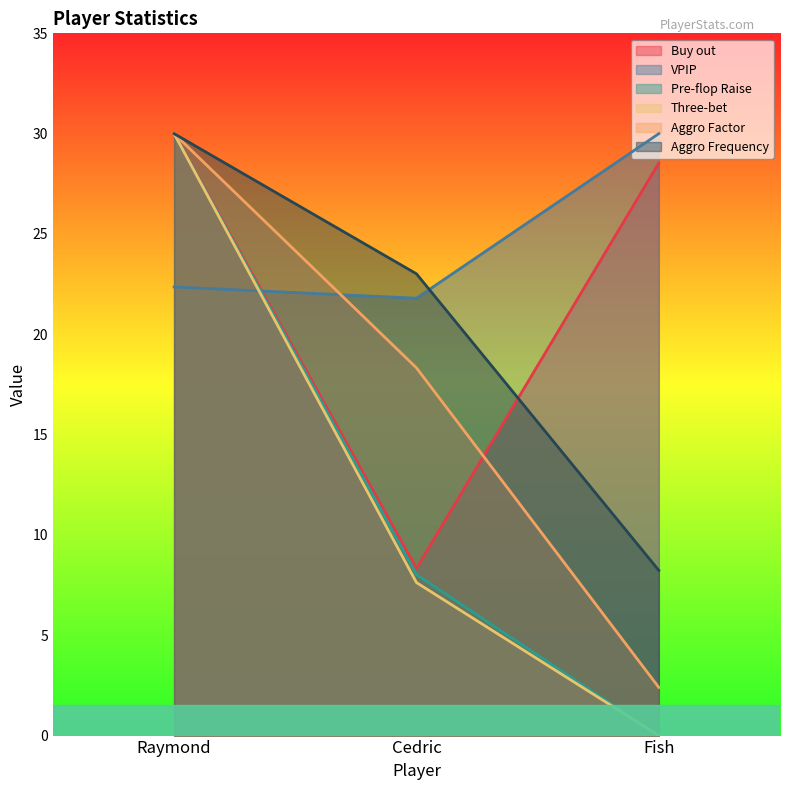

What is the label of the 1st point from the right?

Fish